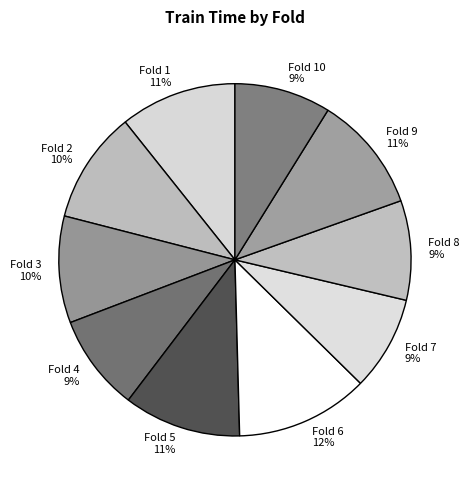

The Fold 1 slice represents 1% of the pie. True or false?

False